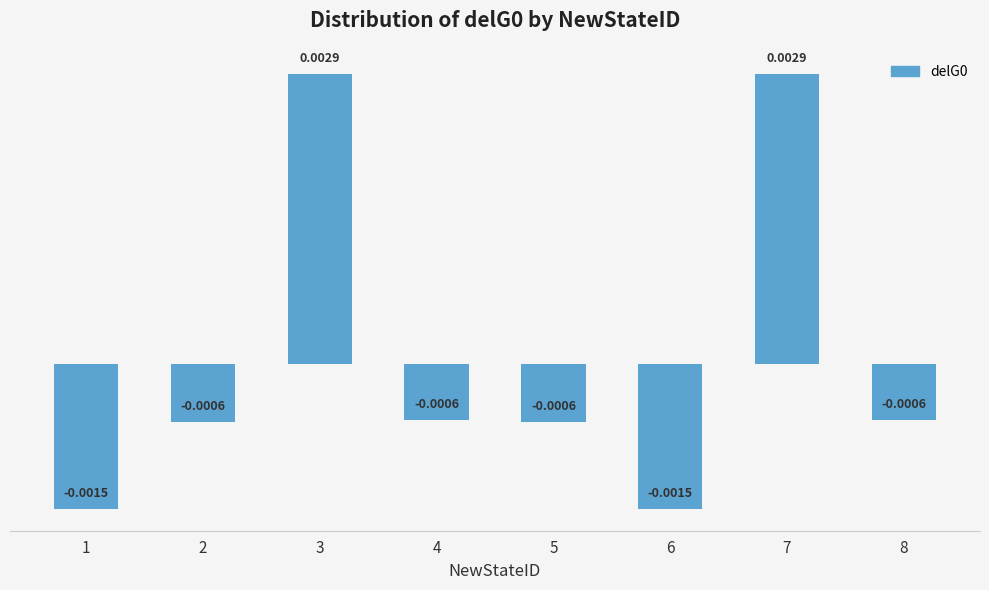

How many values are below 0?

6